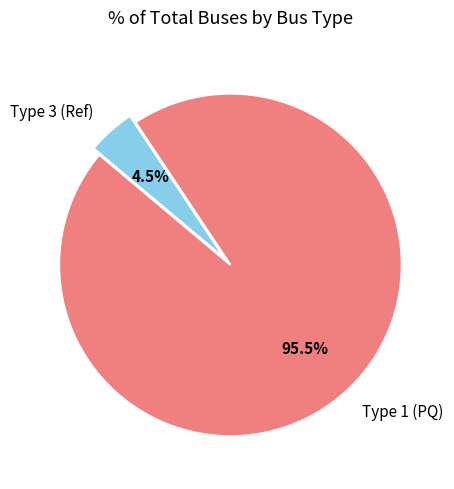

How many slices are in this pie chart?

2